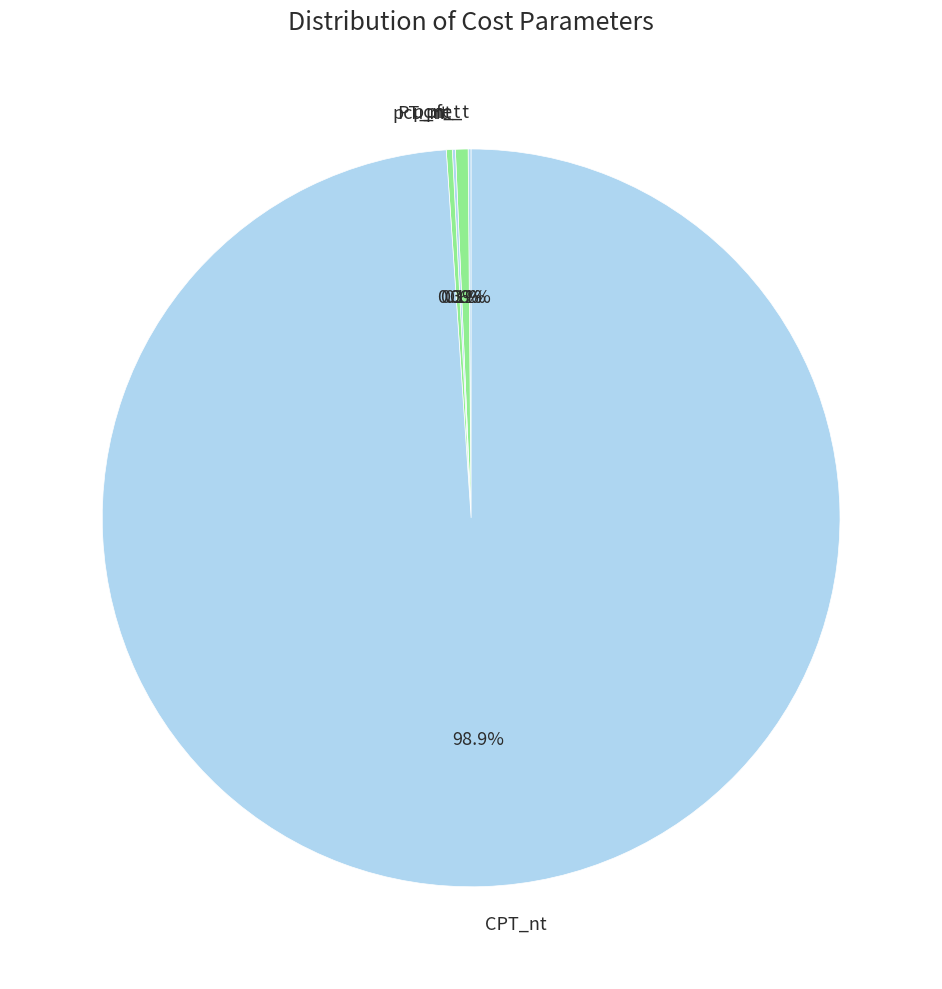

To the nearest percent, what is the average slice percentage?

20%